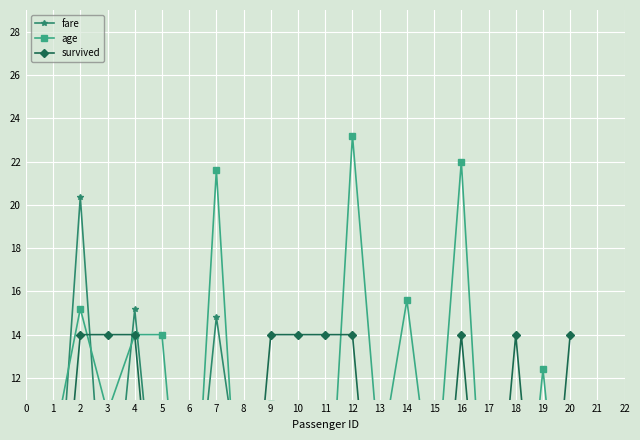

How many interior local valleys does the fare series have?

7